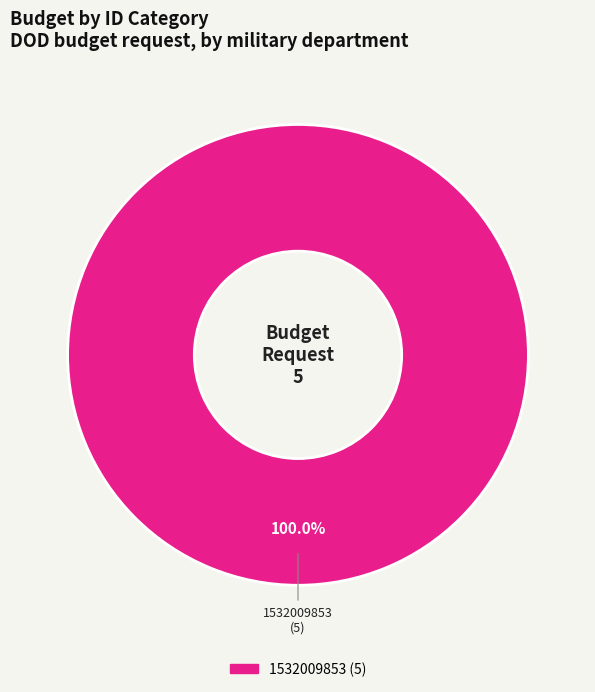

Does 1532009853 account for over 50% of the chart?

Yes